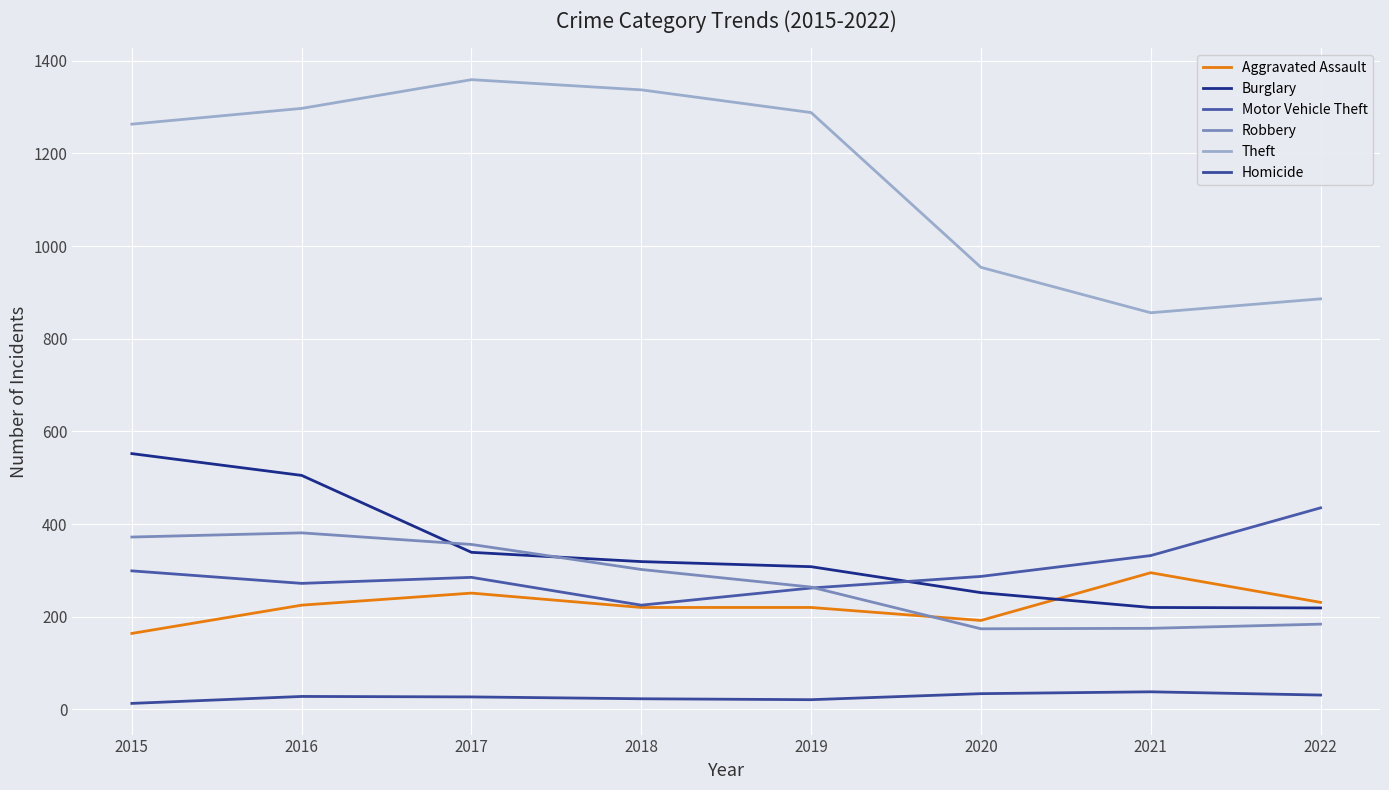

Does the chart have visible grid lines?

Yes